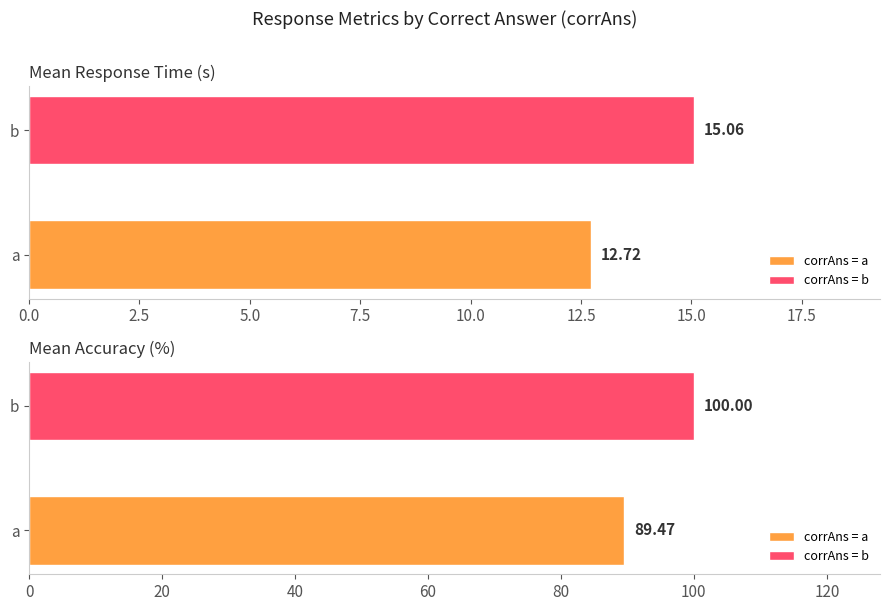

At which label does Average RT (corrAns=b) first exceed 9?

a